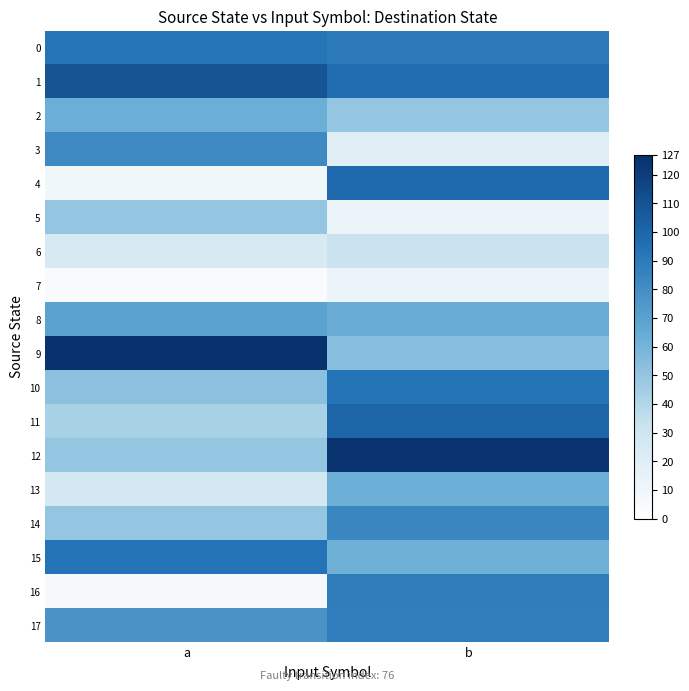

Between a and b, which series saw the biggest shift?

4